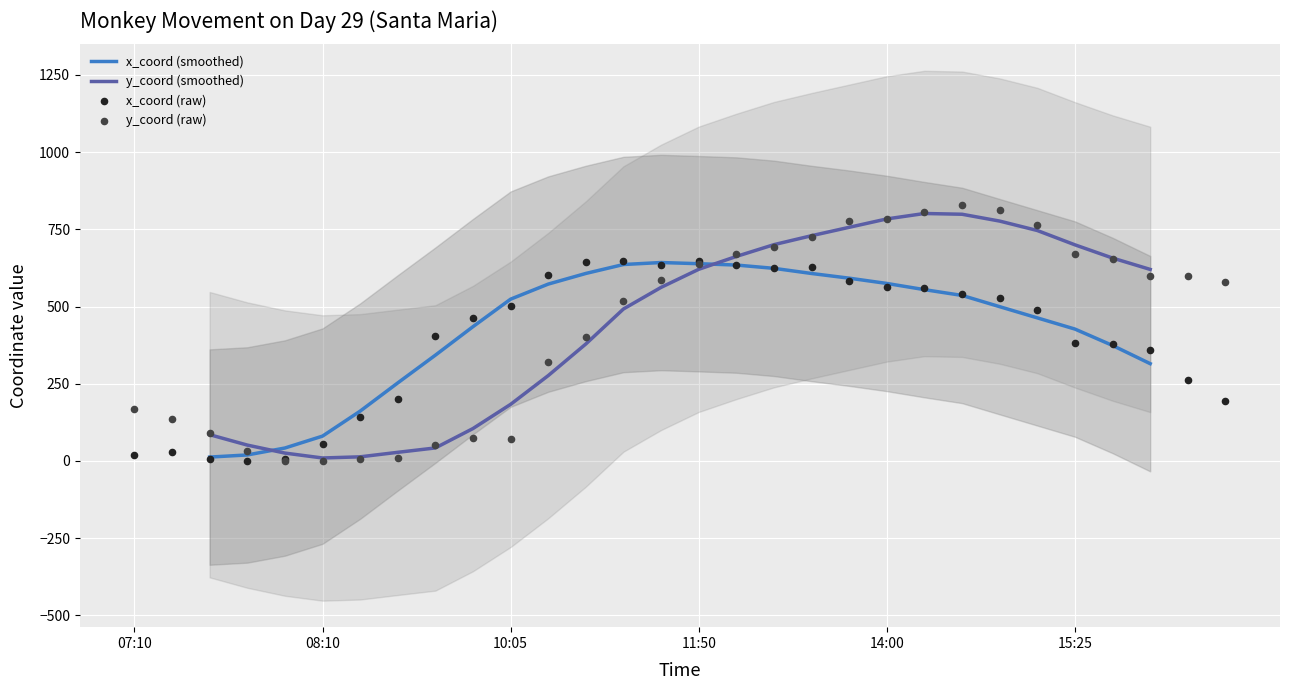

At how many categories does at least one series exceed 597?

18